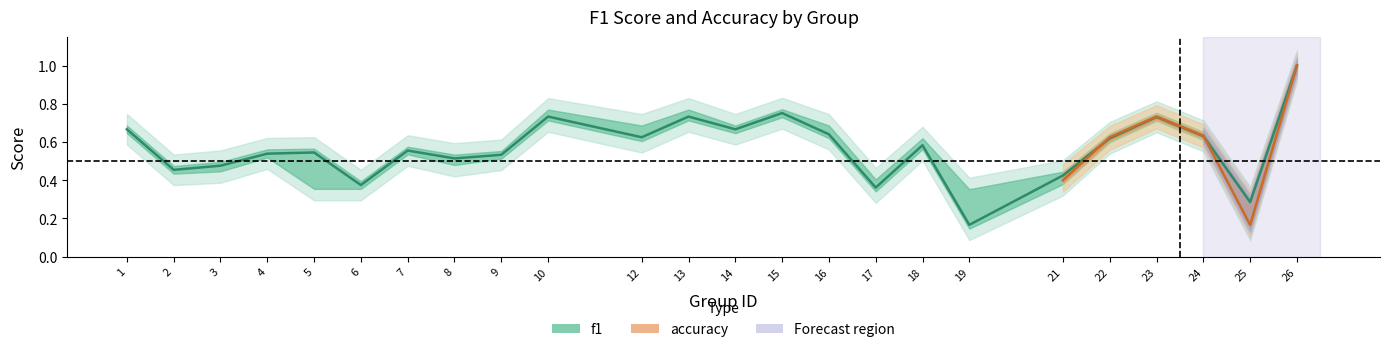

Reading right to left, transcribe all the data shown in this chart.

1.0	0.3	0.6	0.7	0.6	0.4	0.2	0.6	0.4	0.6	0.8	0.7	0.7	0.6	0.7	0.5	0.5	0.6	0.4	0.5	0.5	0.5	0.5	0.7